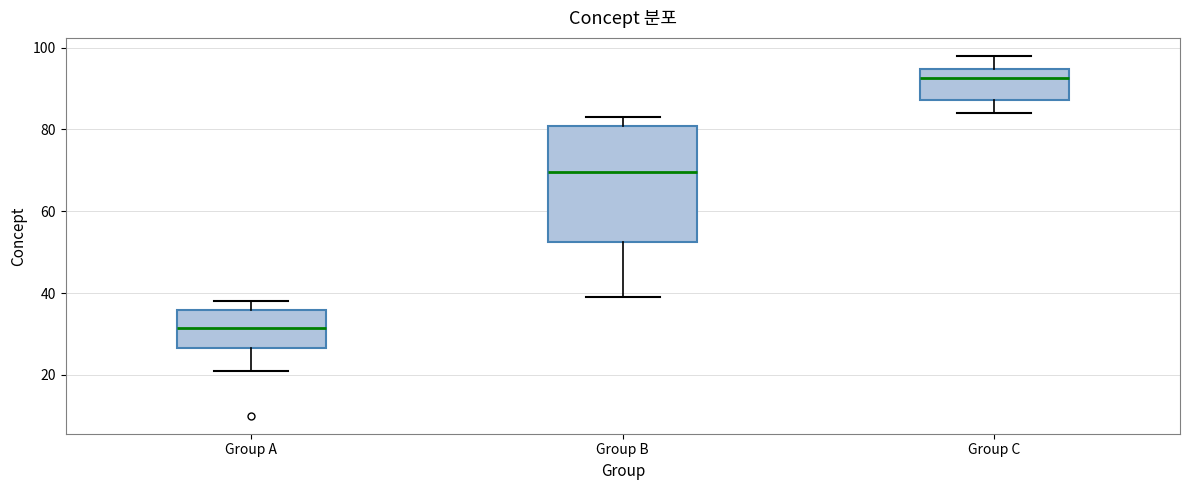

Reading left to right, transcribe this box plot: for each box, give where its median line is, the range the box spans, and where its two whiskers end, as read against the y-axis. The values are not printed on the chart, so give them approximately, as read against the axis.

Group A: median 32, box 26 to 36, whiskers 22 to 38
Group B: median 70, box 52 to 80, whiskers 40 to 84
Group C: median 92, box 88 to 94, whiskers 84 to 98